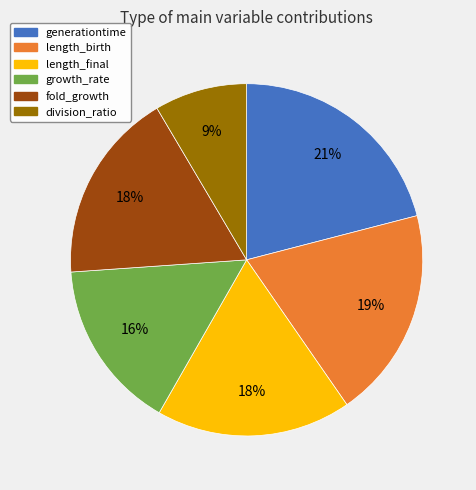

Count the number of slices in the pie.

6